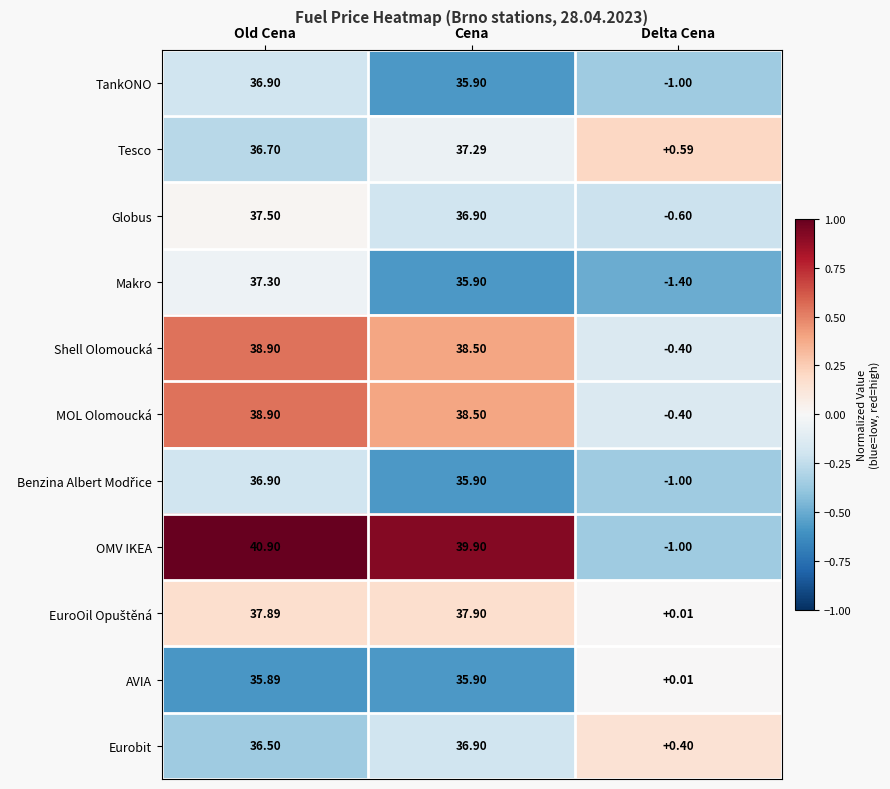

How many values in the OMV IKEA series exceed 39?

2